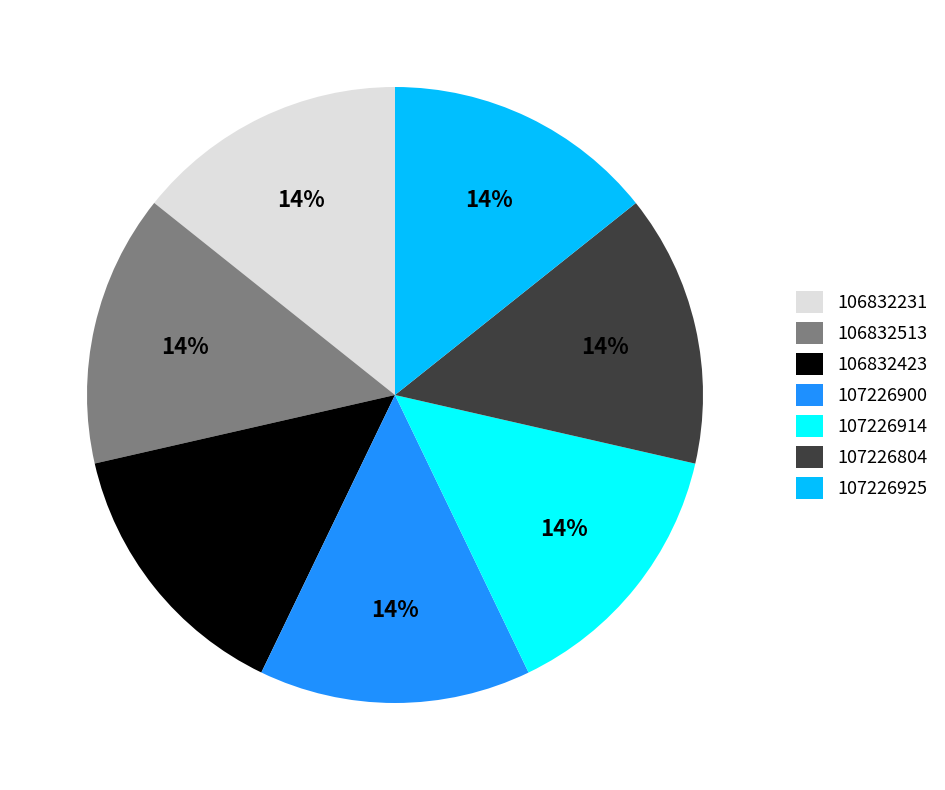

Approximately how many times larger is the value at 107226914 compared to 107226900?

1.0